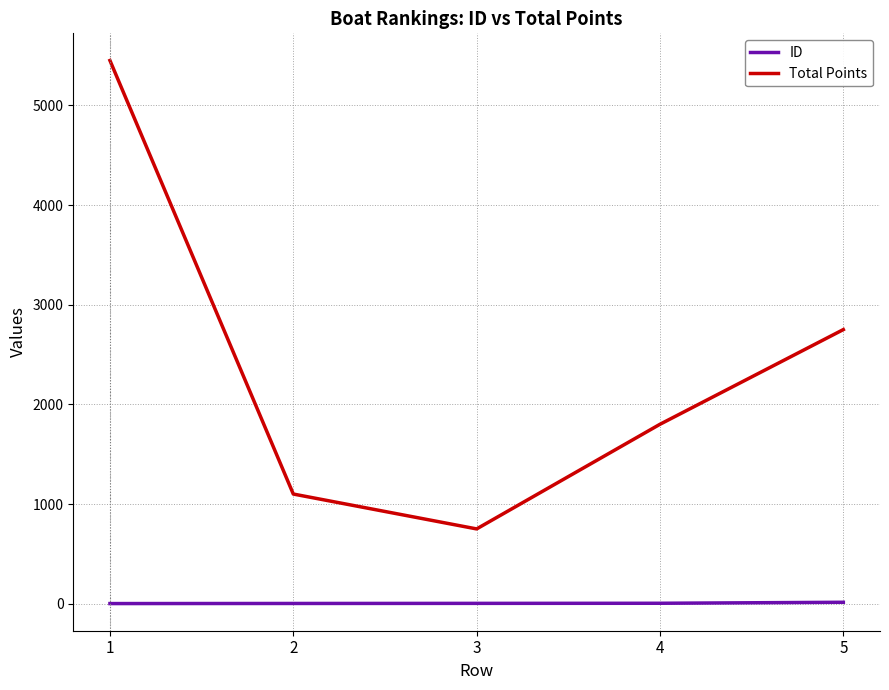

What is the sum of all Total Points values?

11850